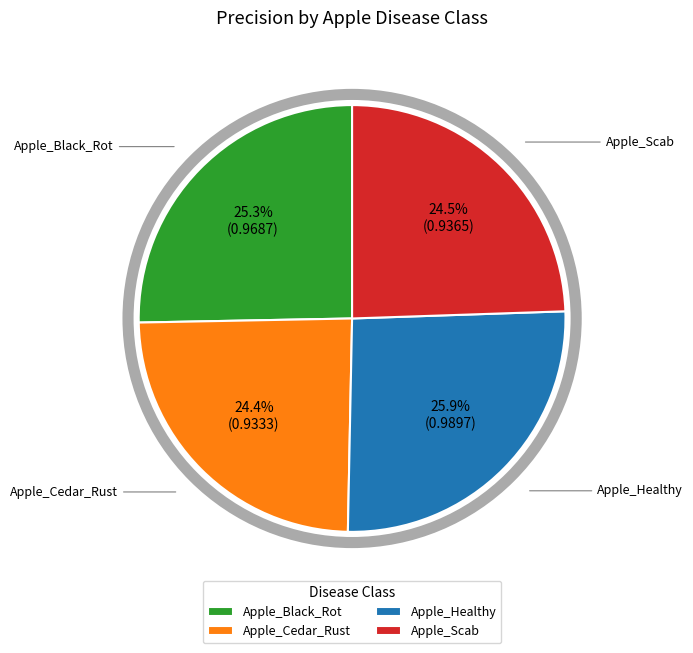

How much of the chart is everything except Apple_Scab?

75.5%